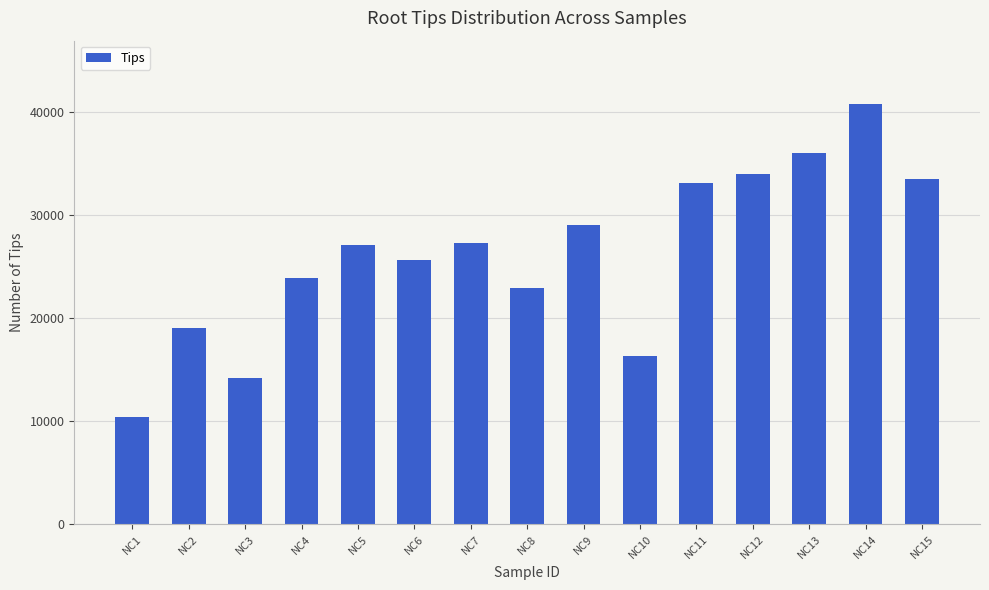

What is the ratio of the value at NC15 to the value at NC5?

1.2